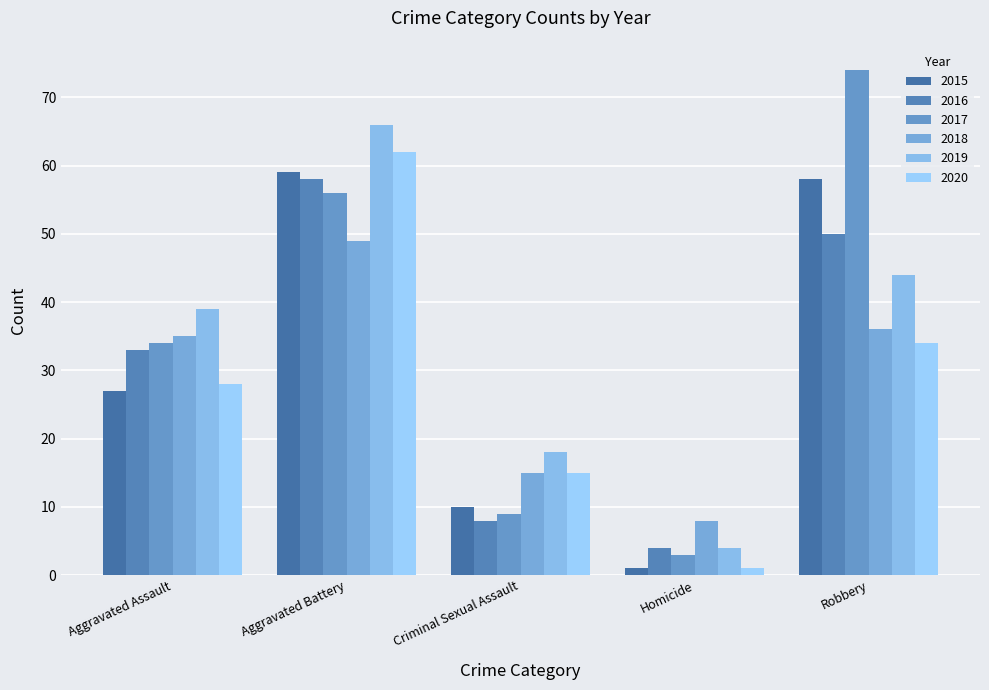

The 2015 series shows 10 at Criminal Sexual Assault. True or false?

True